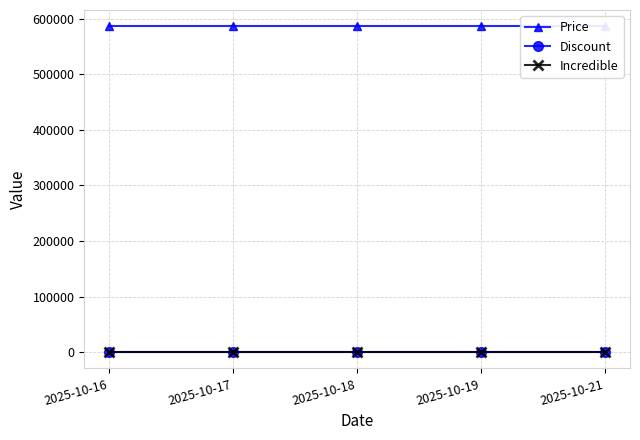

True or false: Incredible has a value of 0 at 2025-10-21.

True